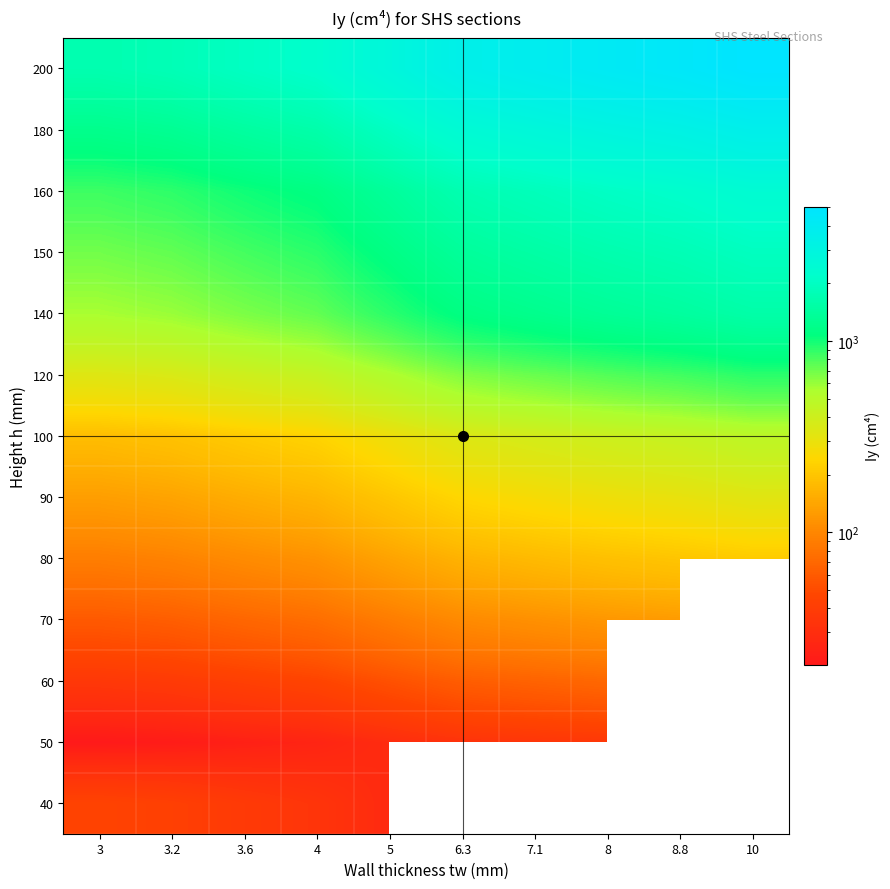

What is the greatest value displayed?

5040.0